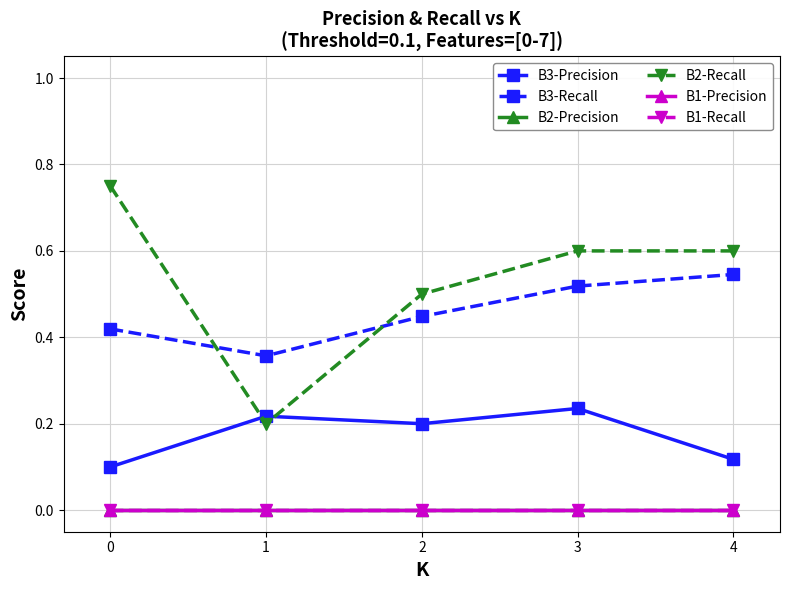

Does the chart have visible grid lines?

Yes